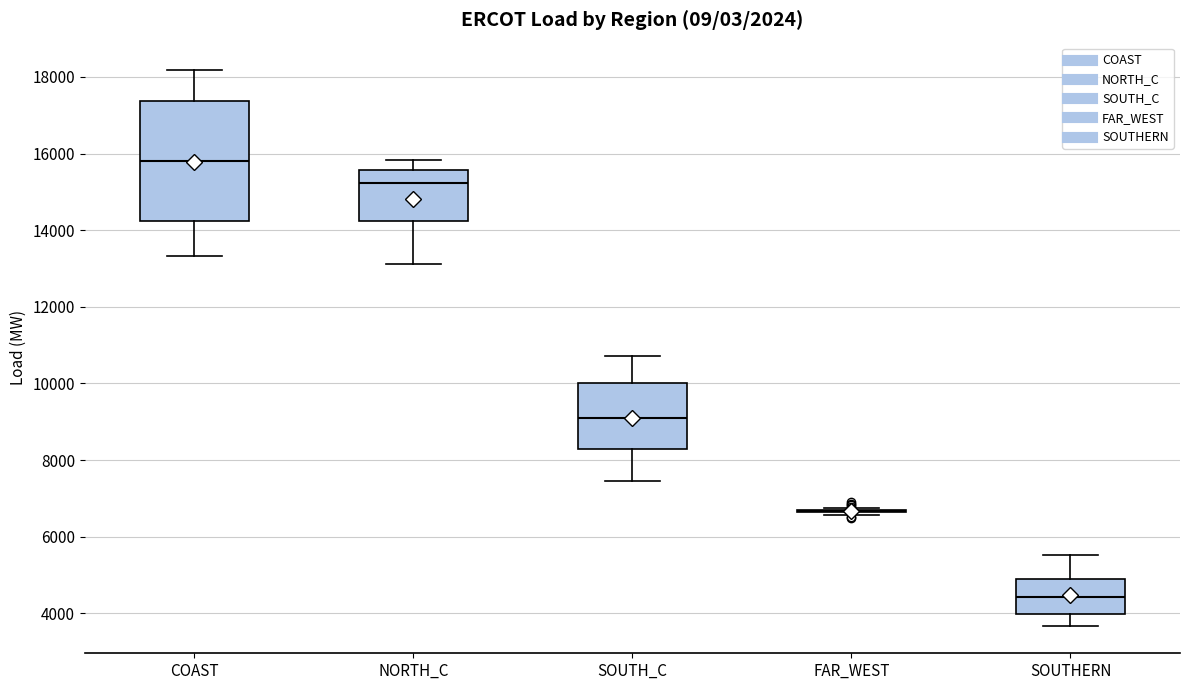

Which box is the tallest, from its lower edge to its upper edge?

COAST